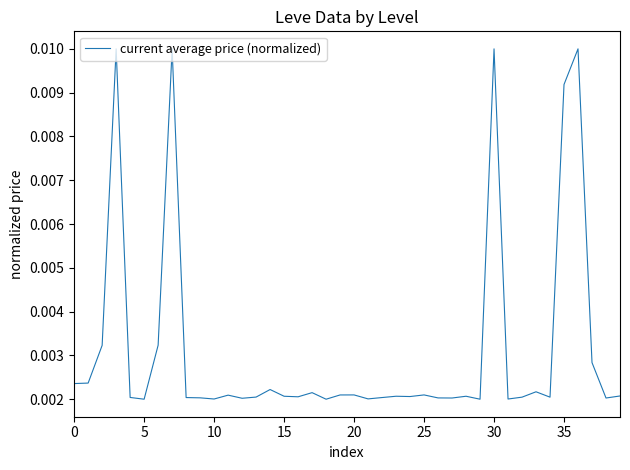

Where is the data nearest to the value 0?

5